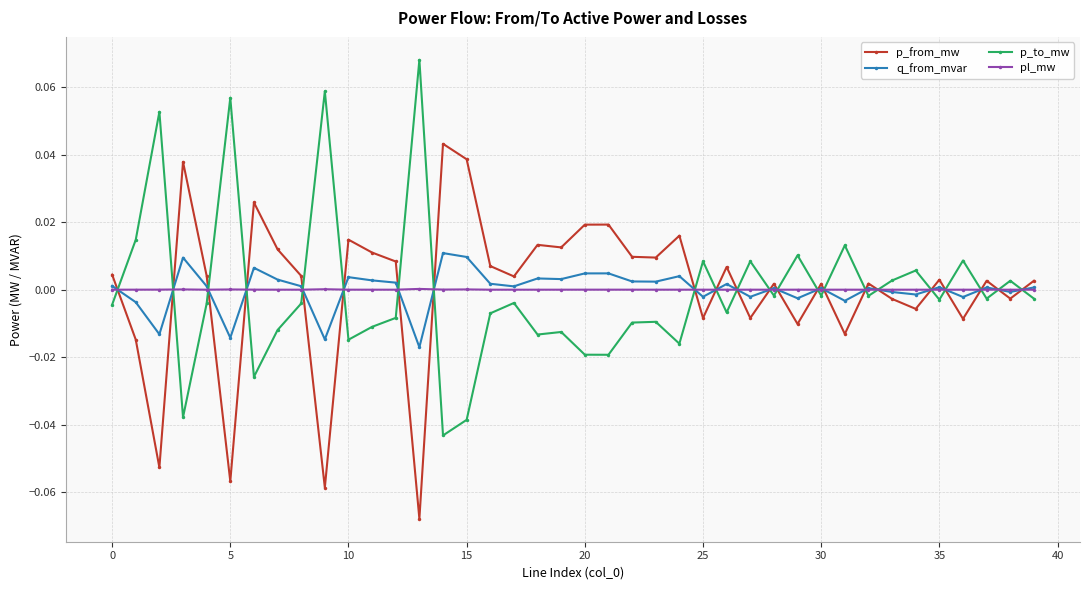

True or false: q_from_mvar has more than 2 interior local peaks.

True